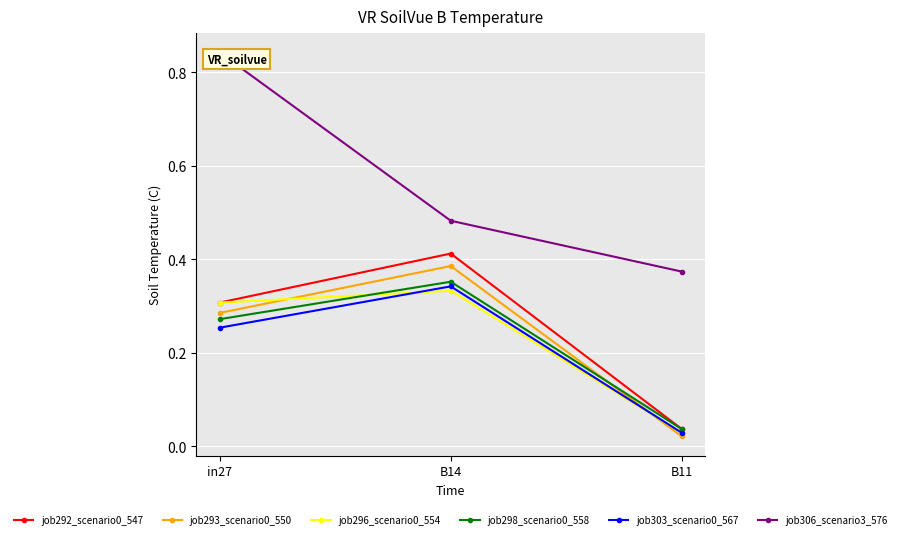

Which label corresponds to the smallest value in the chart?

B11